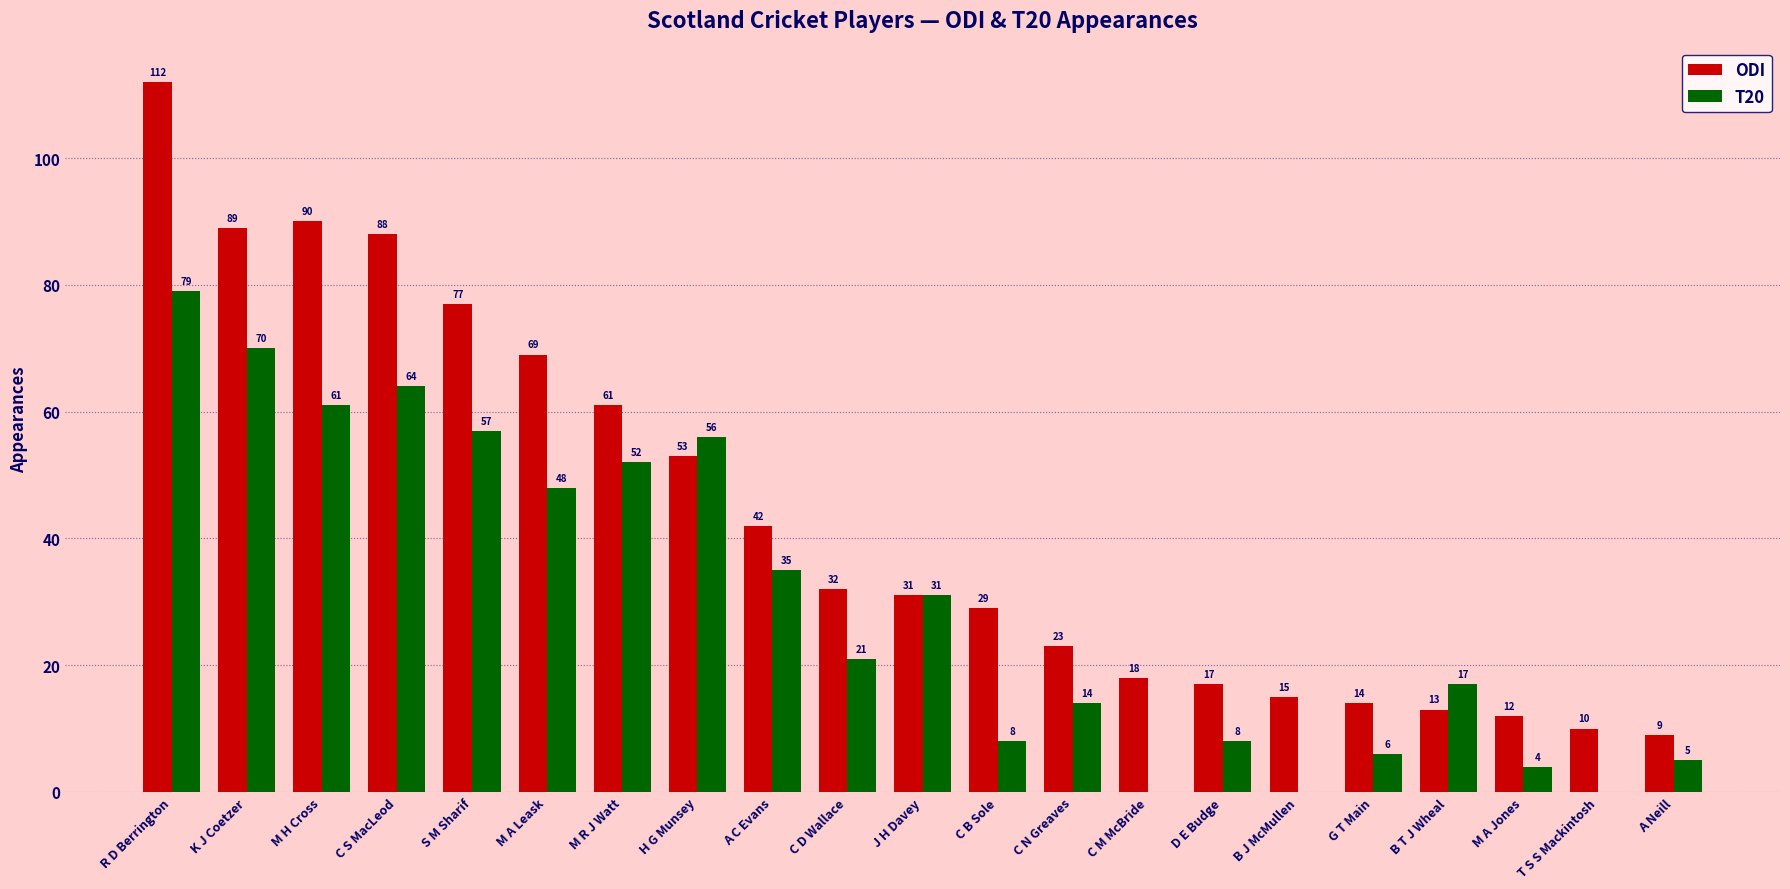

What is the average value of the ODI series?

43